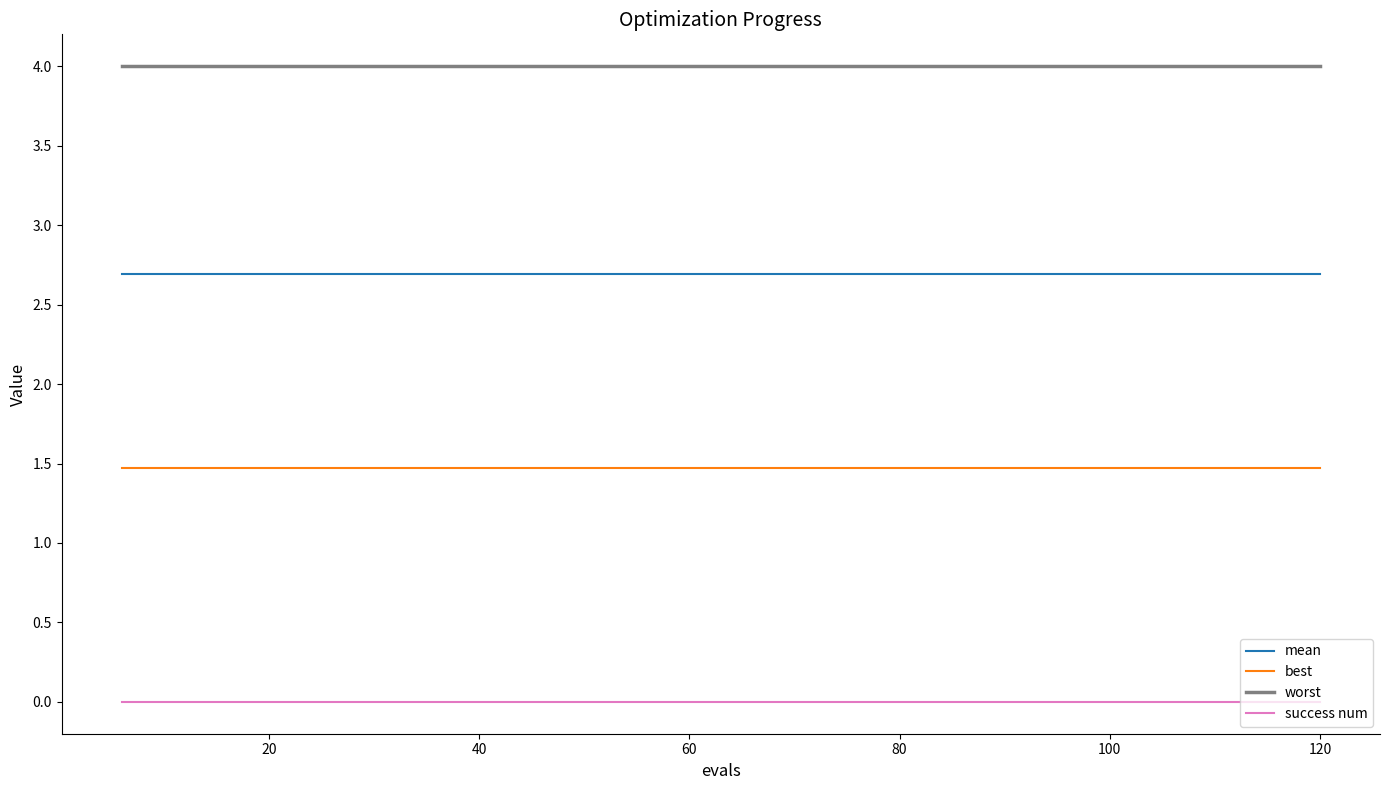

True or false: mean and success num intersect in this chart.

False